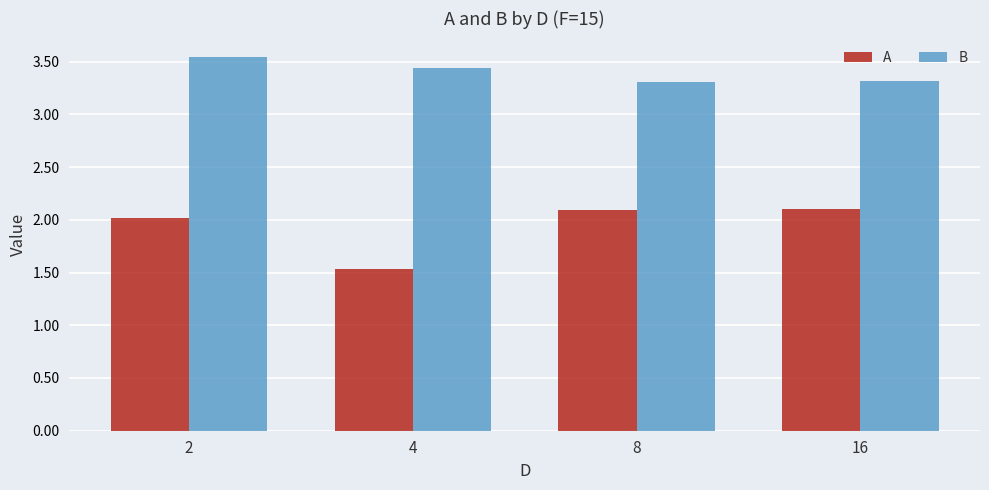

What is the minimum value shown in the chart?

1.5